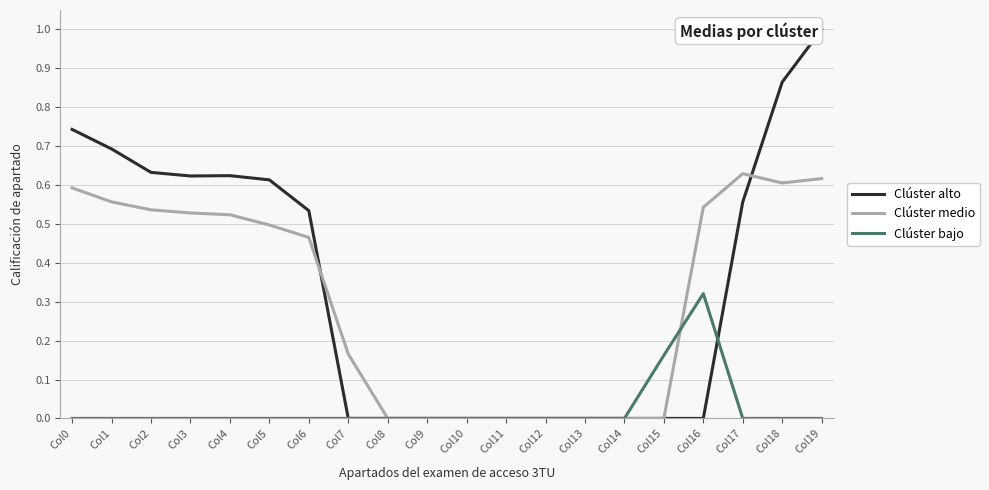

Rank the series by their maximum value, from highest to lowest.

Clúster alto, Clúster medio, Clúster bajo